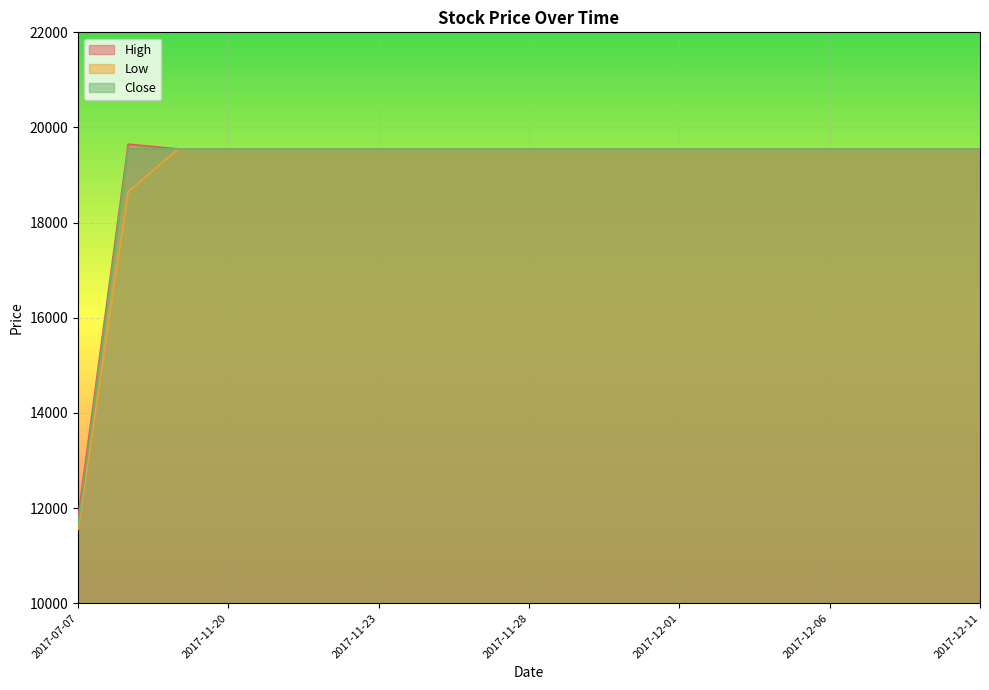

Rank the series by their maximum value, from lowest to highest.

Low, Close, High